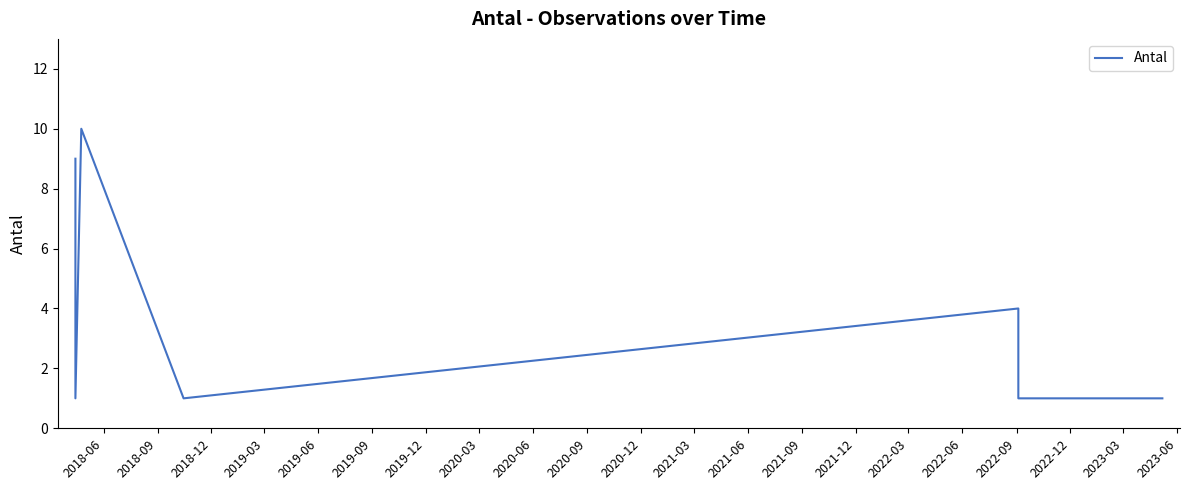

What is the smallest value displayed?

1